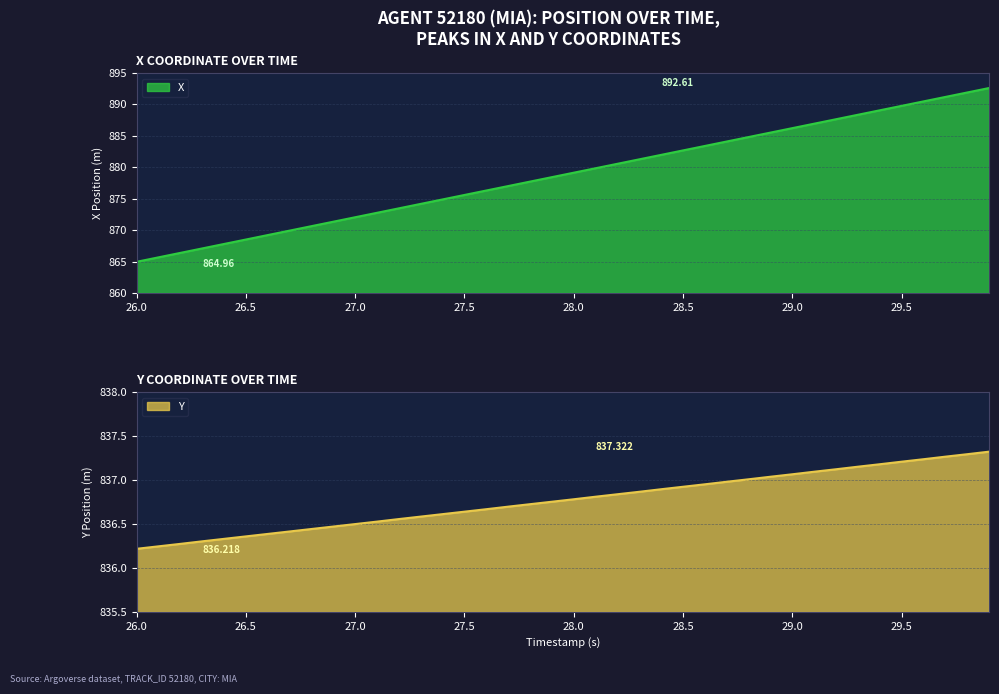

True or false: X has a value of 1365.0 at 28.0.

False